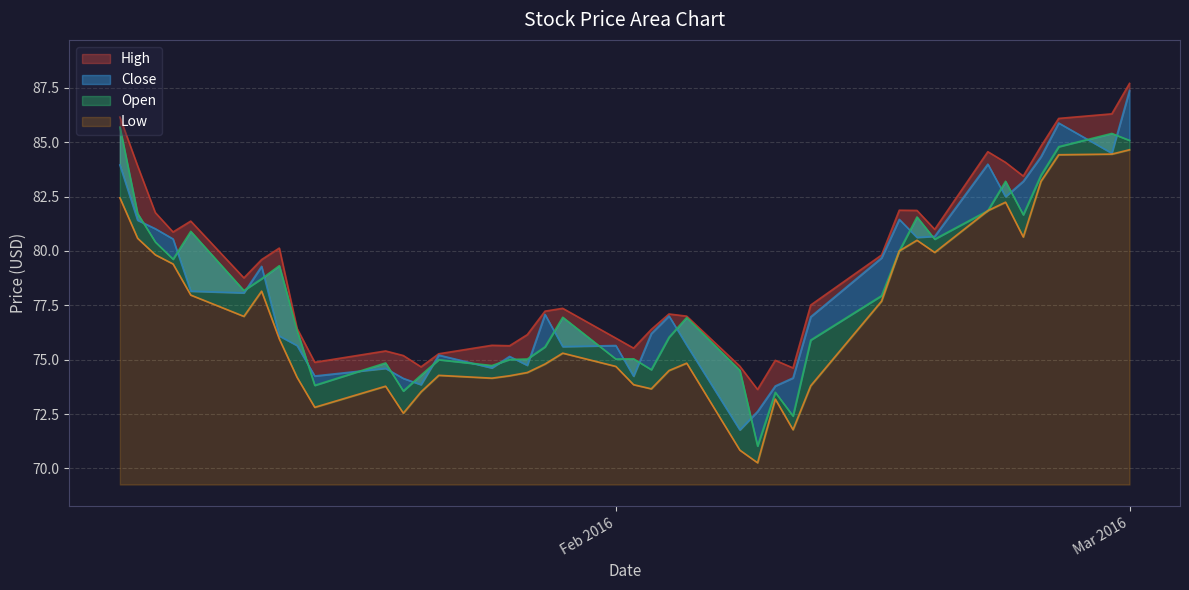

List the series in order of their peak value, lowest first.

Low, Open, Close, High